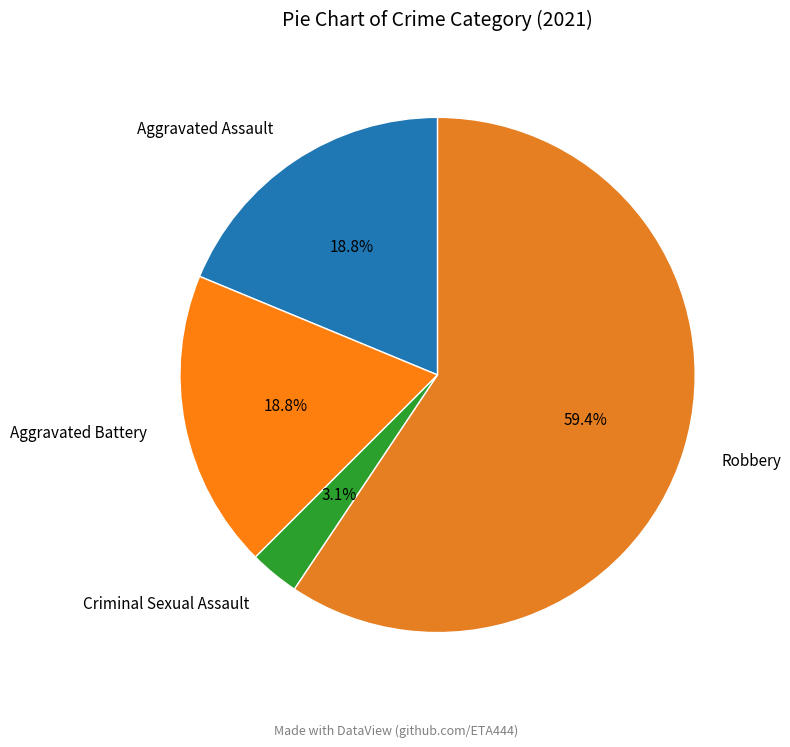

To the nearest percent, what is the average slice percentage?

25%